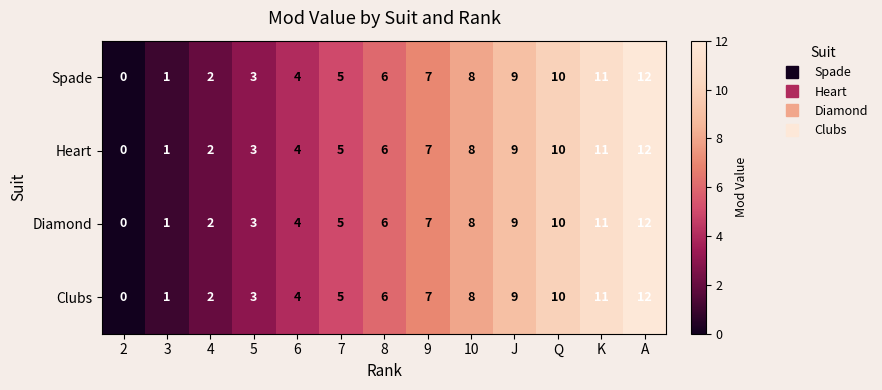

What is the approximate value of Clubs at 8, to the nearest 10?

10